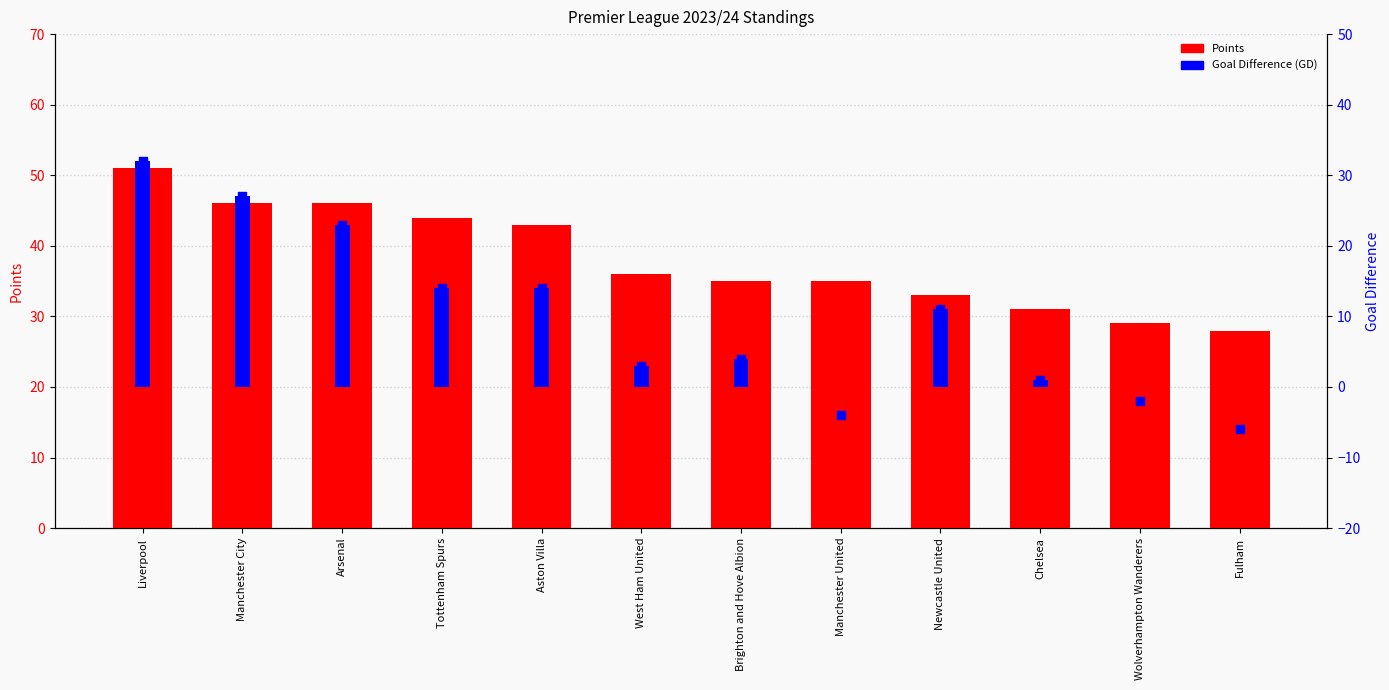

What is the total value across all series at Brighton and Hove Albion?

39